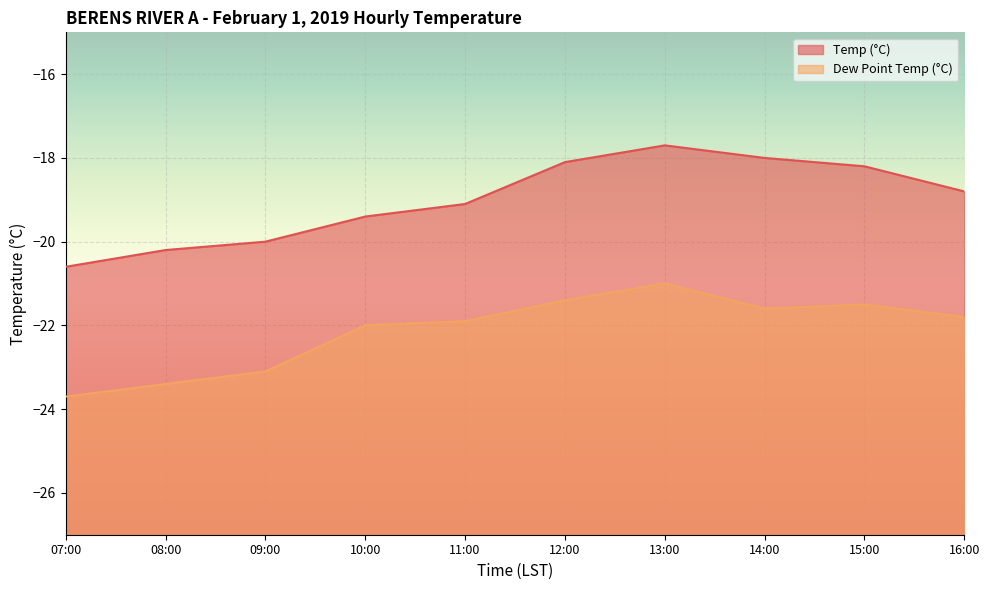

True or false: Temp (°C) has more than 2 interior local peaks.

False